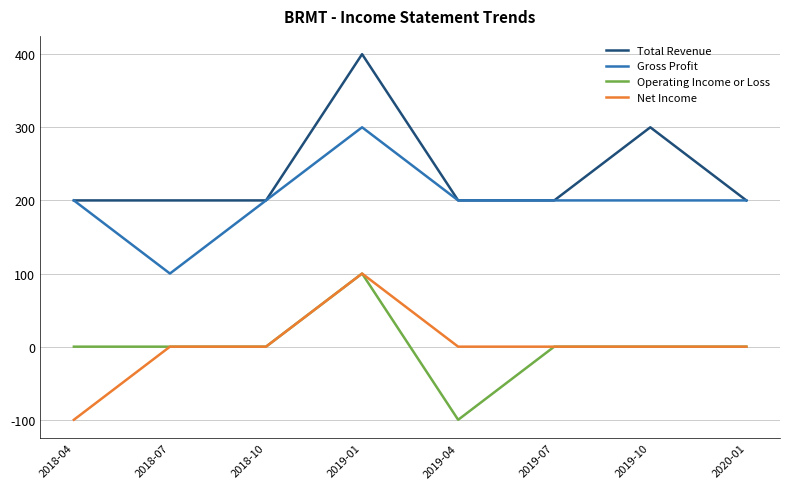

The value of Operating Income or Loss at 2020-01 is 0. True or false?

True